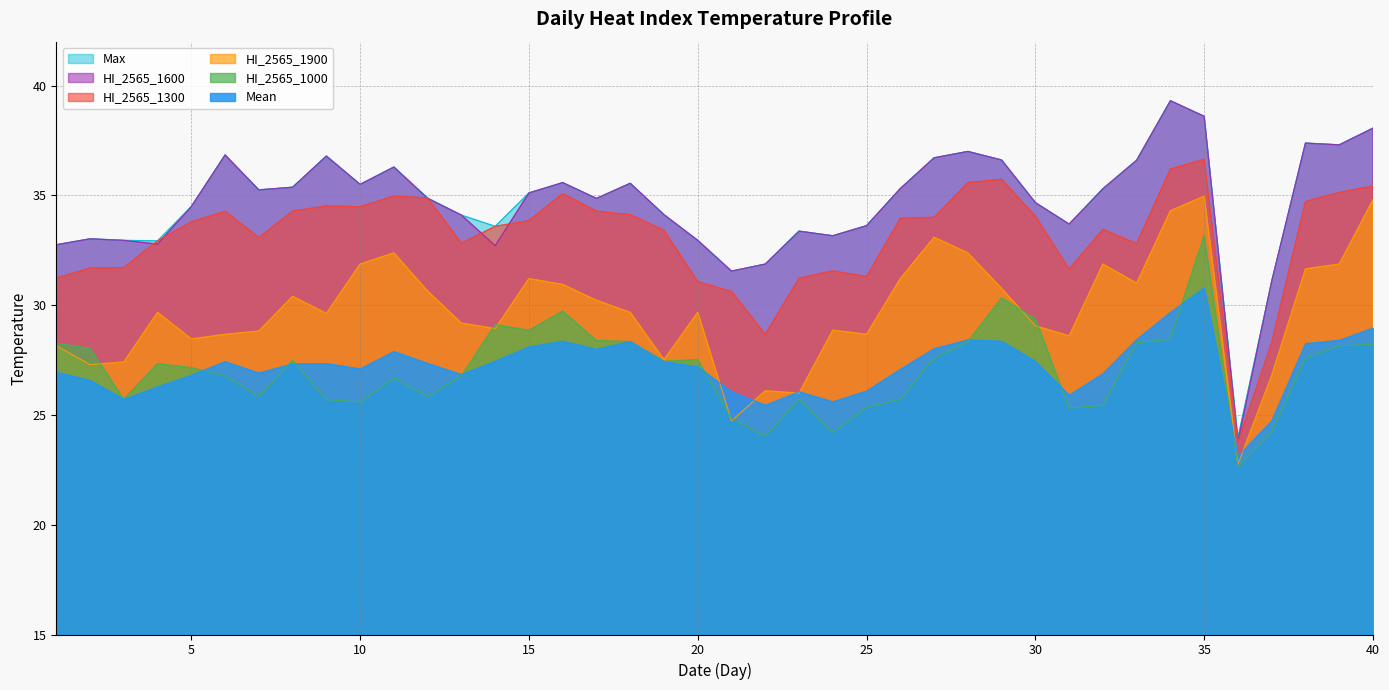

Count the number of categories in the chart.

40